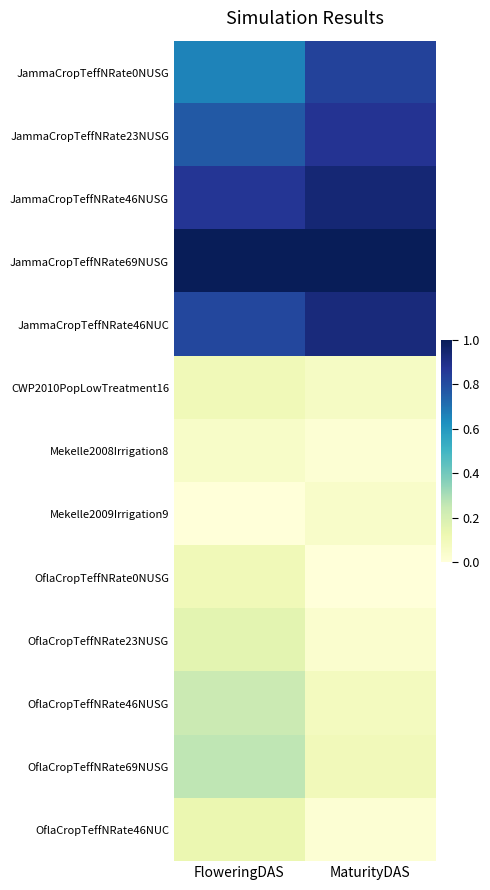

Reading right to left, extract all data points from this chart.

JammaCropTeffNRate0NUSG: MaturityDAS=0.8	FloweringDAS=0.7
JammaCropTeffNRate23NUSG: MaturityDAS=0.9	FloweringDAS=0.8
JammaCropTeffNRate46NUSG: MaturityDAS=0.9	FloweringDAS=0.9
JammaCropTeffNRate69NUSG: MaturityDAS=1.0	FloweringDAS=1.0
JammaCropTeffNRate46NUC: MaturityDAS=0.9	FloweringDAS=0.8
CWP2010PopLowTreatment16: MaturityDAS=0.1	FloweringDAS=0.1
Mekelle2008Irrigation8: MaturityDAS=0.0	FloweringDAS=0.1
Mekelle2009Irrigation9: MaturityDAS=0.0	FloweringDAS=0.0
OflaCropTeffNRate0NUSG: MaturityDAS=0.0	FloweringDAS=0.1
OflaCropTeffNRate23NUSG: MaturityDAS=0.0	FloweringDAS=0.2
OflaCropTeffNRate46NUSG: MaturityDAS=0.1	FloweringDAS=0.2
OflaCropTeffNRate69NUSG: MaturityDAS=0.1	FloweringDAS=0.3
OflaCropTeffNRate46NUC: MaturityDAS=0.0	FloweringDAS=0.1